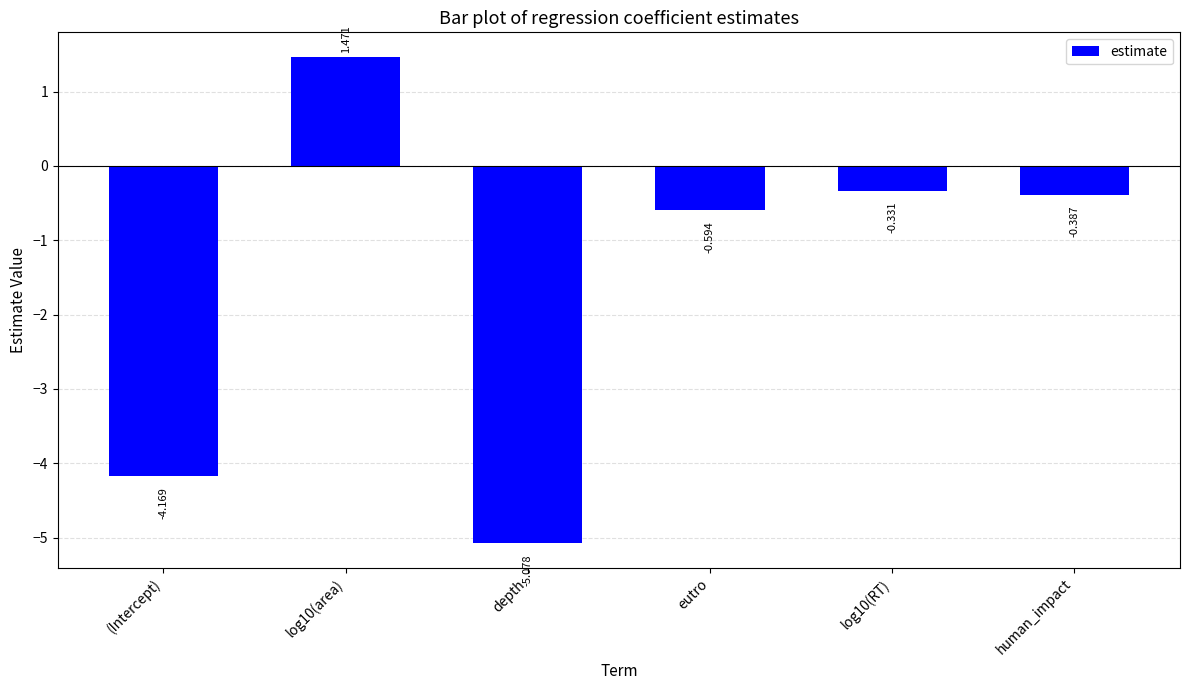

At which category does the chart reach its minimum across all series?

depth